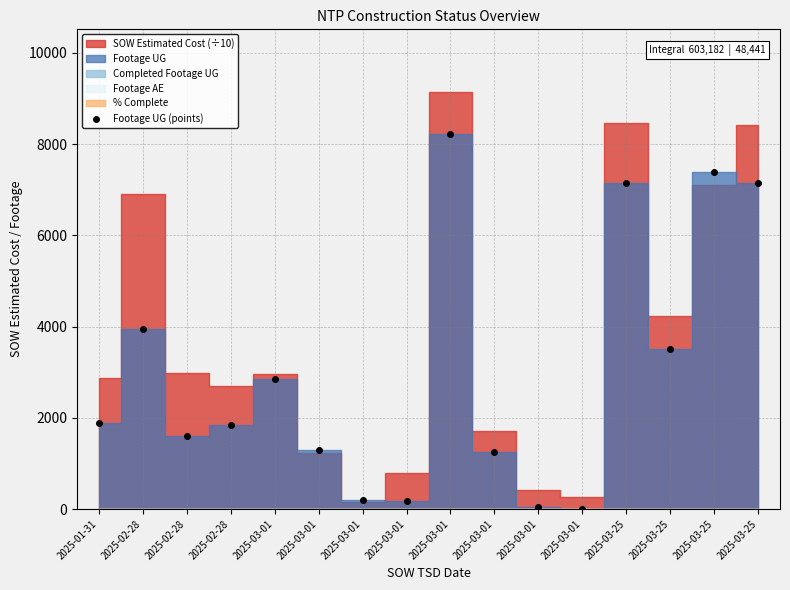

Where is the data nearest to the value 4112?

2025-02-28